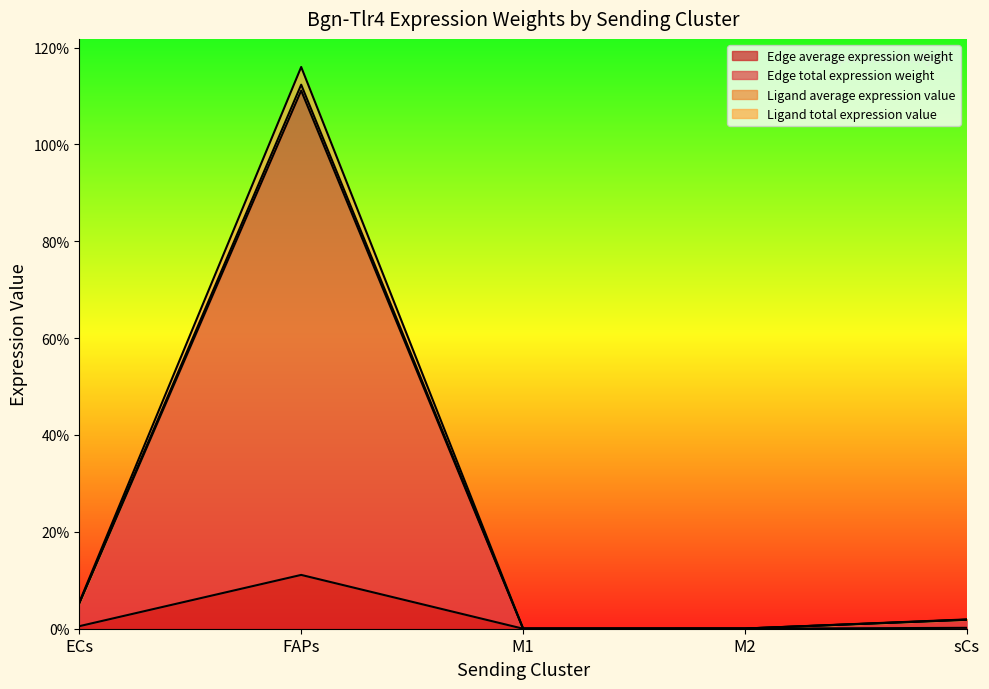

What is the average value of the Ligand total expression value series?

0.2